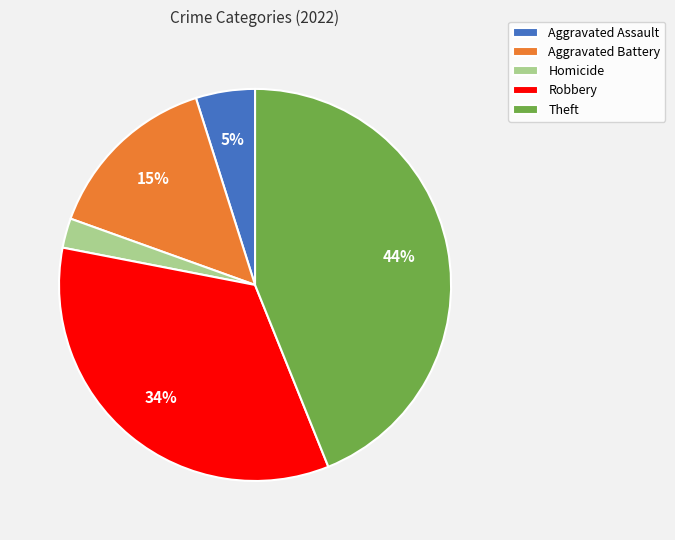

Do Robbery and Aggravated Battery together represent more than half of the pie?

No